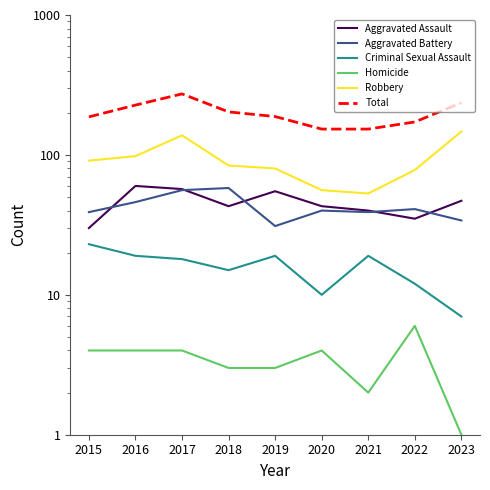

What is the value of the Criminal Sexual Assault point at the 8th from the left?

12